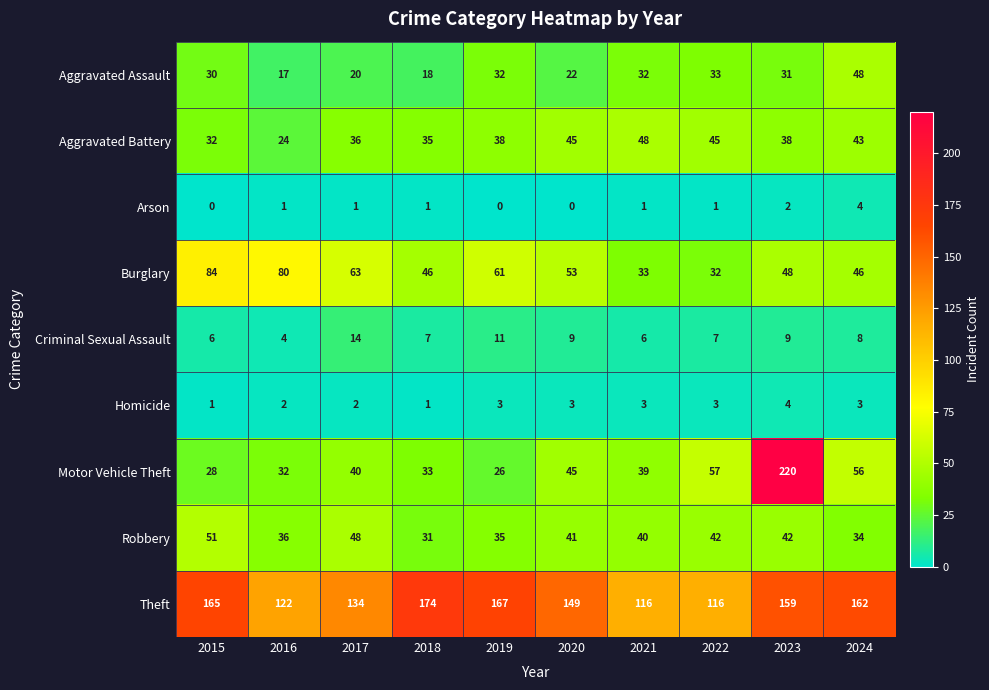

At which label does Theft first exceed 159?

2015